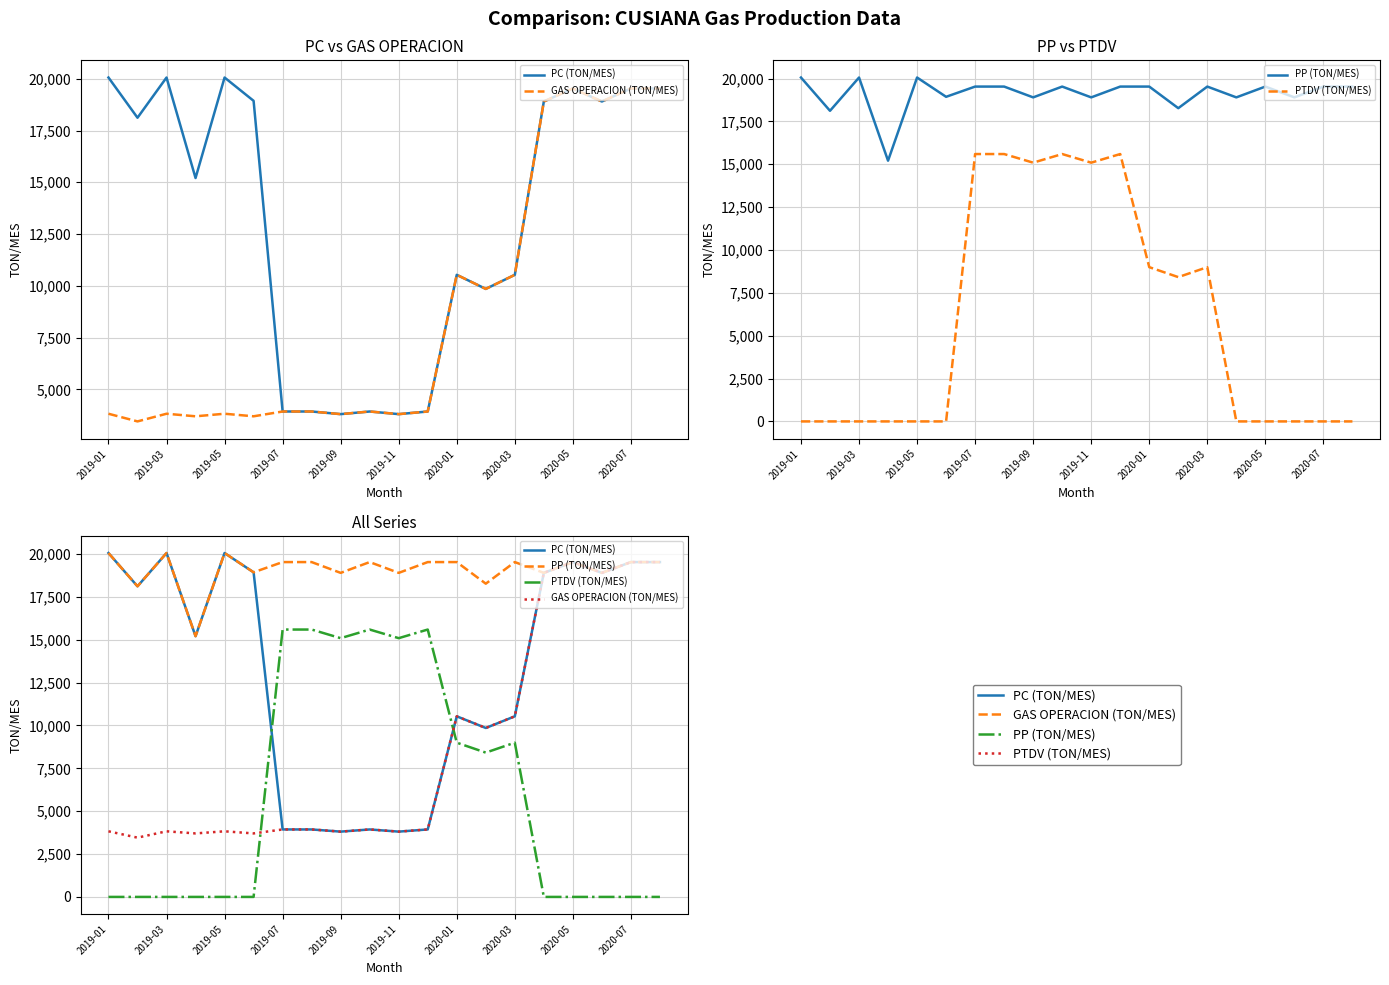

What is the sum of all GAS OPERACION (TON/MES) values?

173007.2